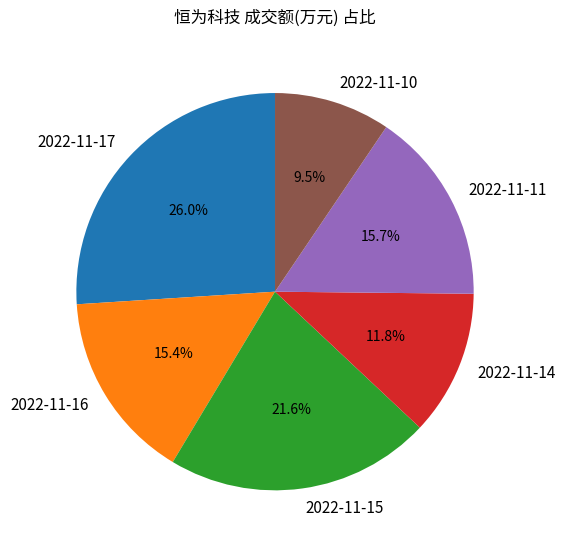

Is there any slice that represents more than half of the pie?

No